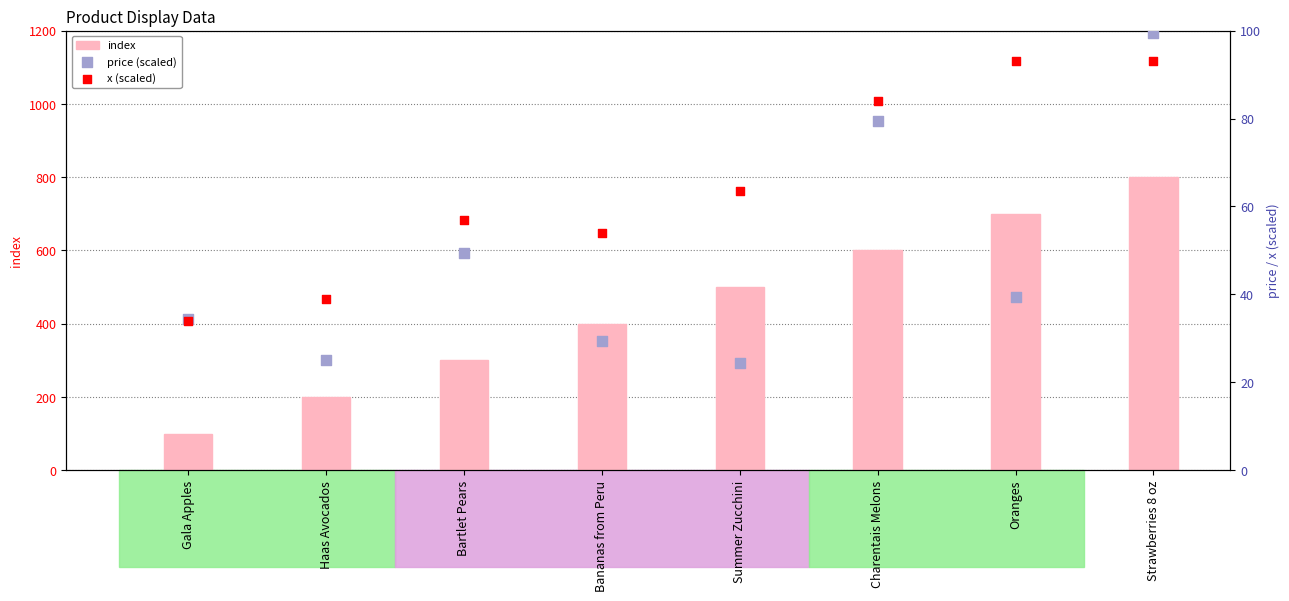

Which series has the largest Y range (max minus min)?

index